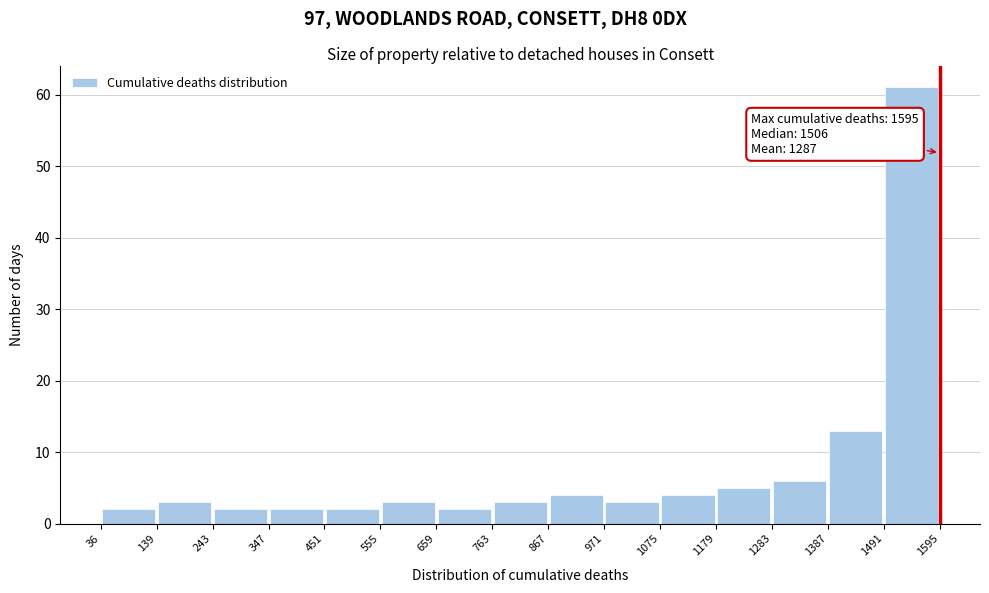

Over which range of the x-axis is the bar tallest?

1491 to 1595